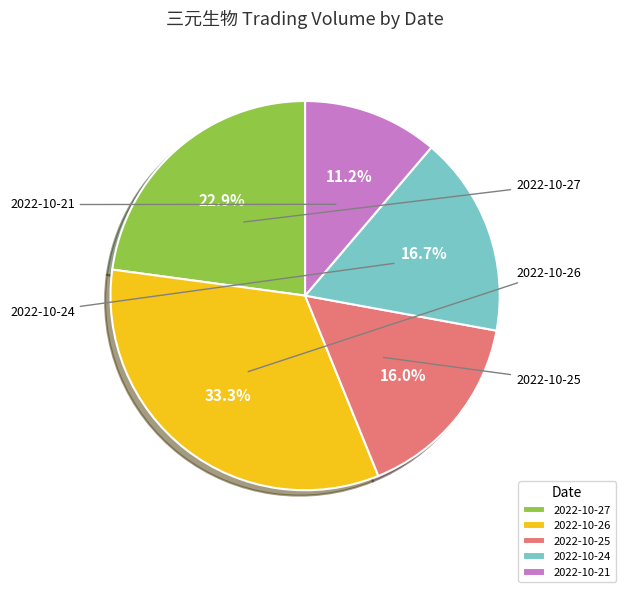

The 2022-10-25 slice represents 24% of the pie. True or false?

False